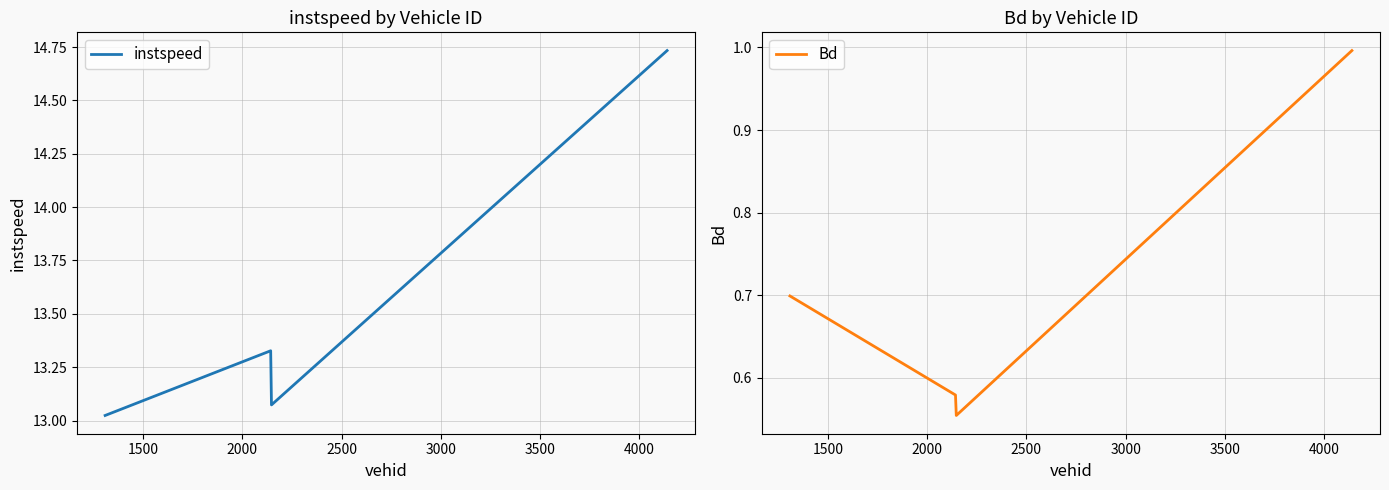

True or false: instspeed and Bd intersect in this chart.

False